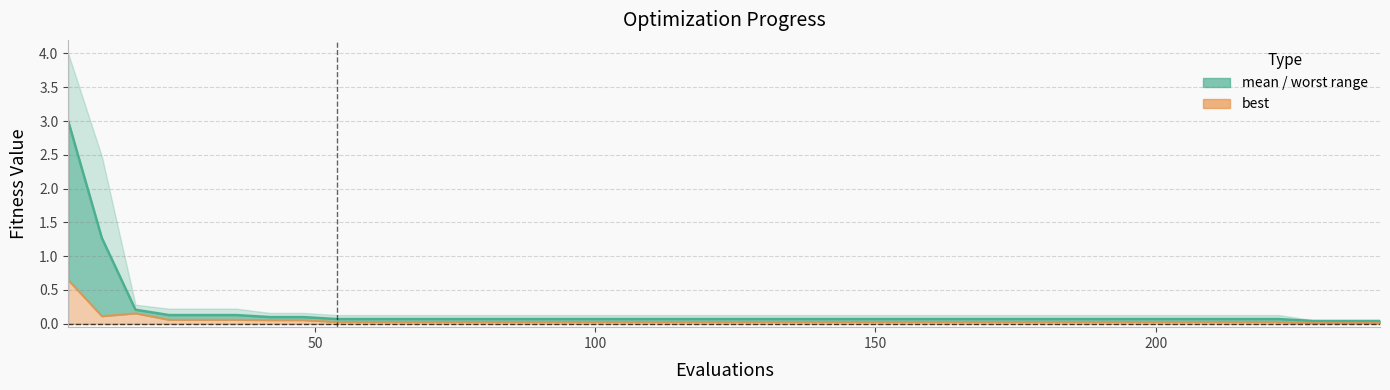

What is the value of the mean line point at the 19th from the left?

0.1